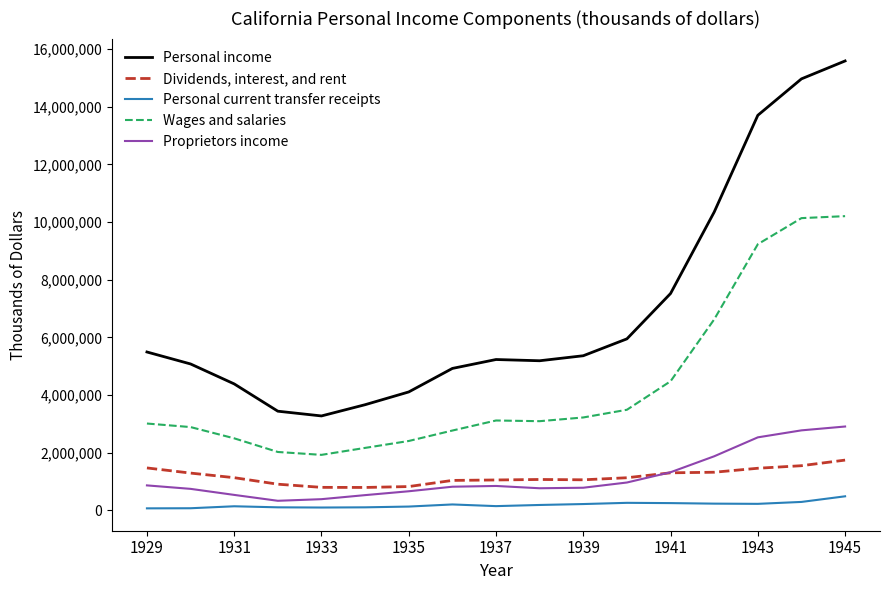

Rank the series by their maximum value, from lowest to highest.

Personal current transfer receipts, Dividends, interest, and rent, Proprietors income, Wages and salaries, Personal income